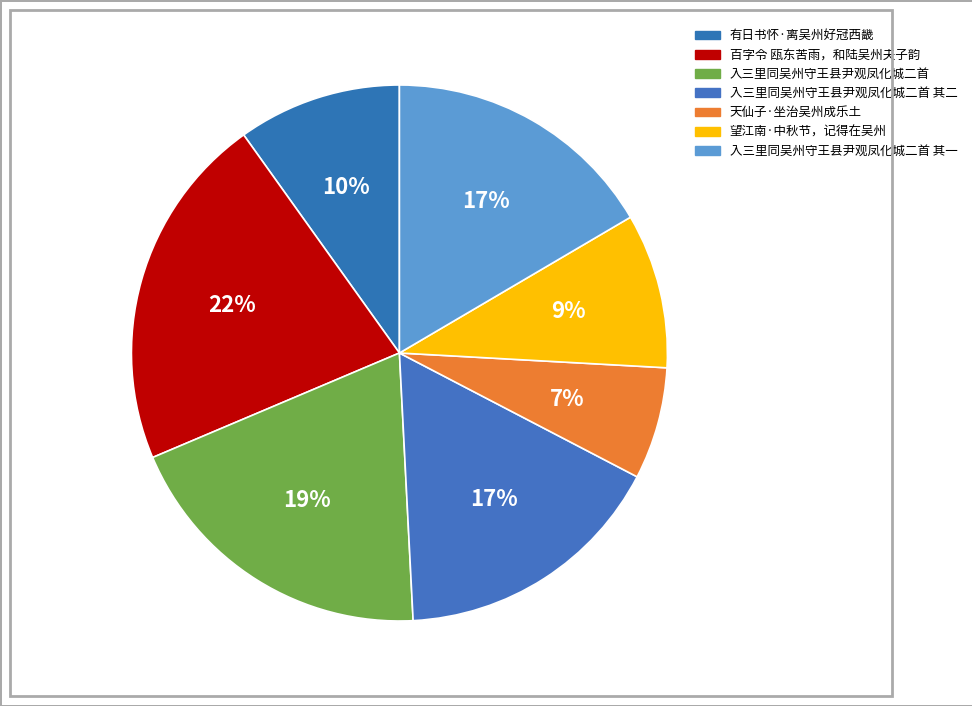

Between 有日书怀·离吴州好冠西畿 and 入三里同吴州守王县尹观凤化城二首 其二, which is larger?

入三里同吴州守王县尹观凤化城二首 其二